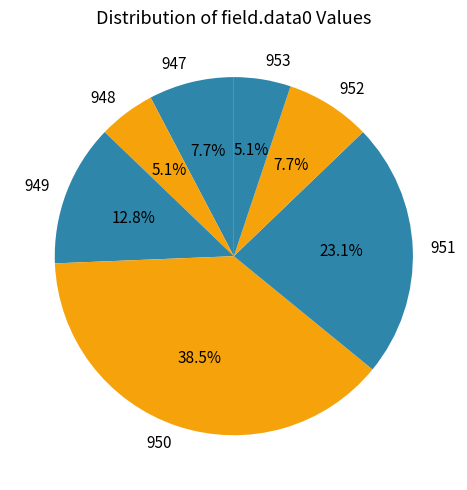

The 947 slice represents 20% of the pie. True or false?

False